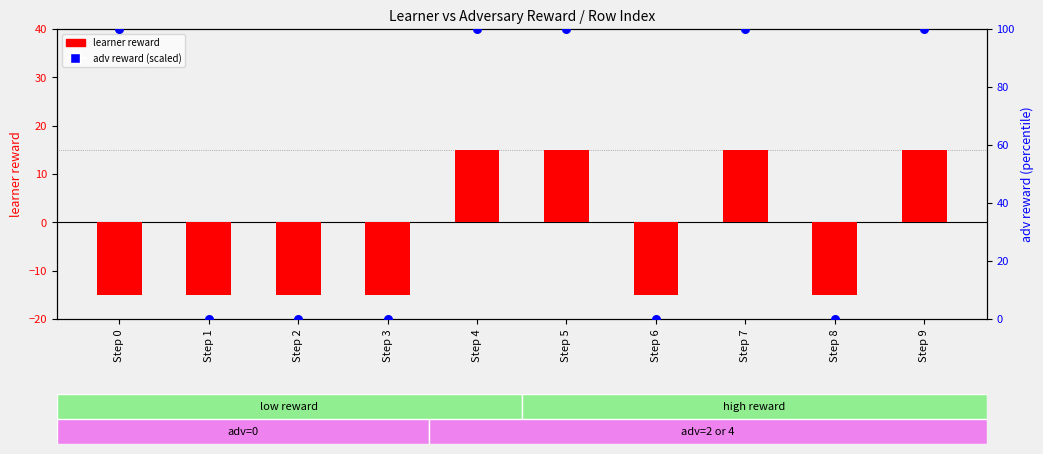

Is the value of adv reward (scaled) at Step 7 greater than the value of learner reward at Step 3?

Yes